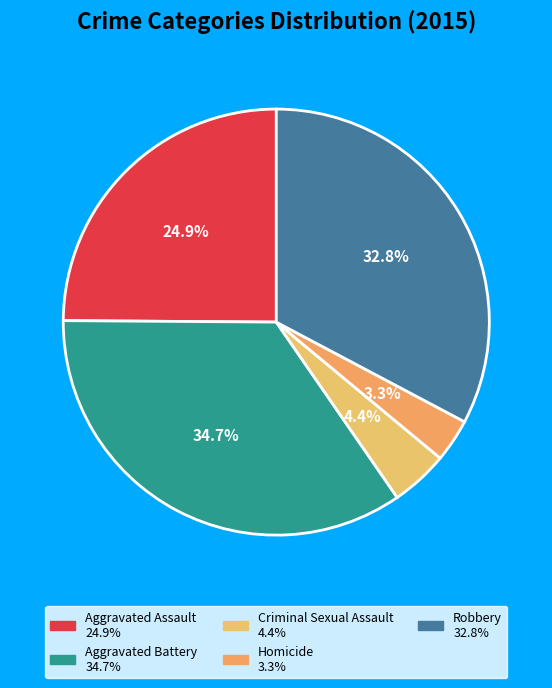

Rank the categories by value from highest to lowest.

Aggravated Battery, Robbery, Aggravated Assault, Criminal Sexual Assault, Homicide